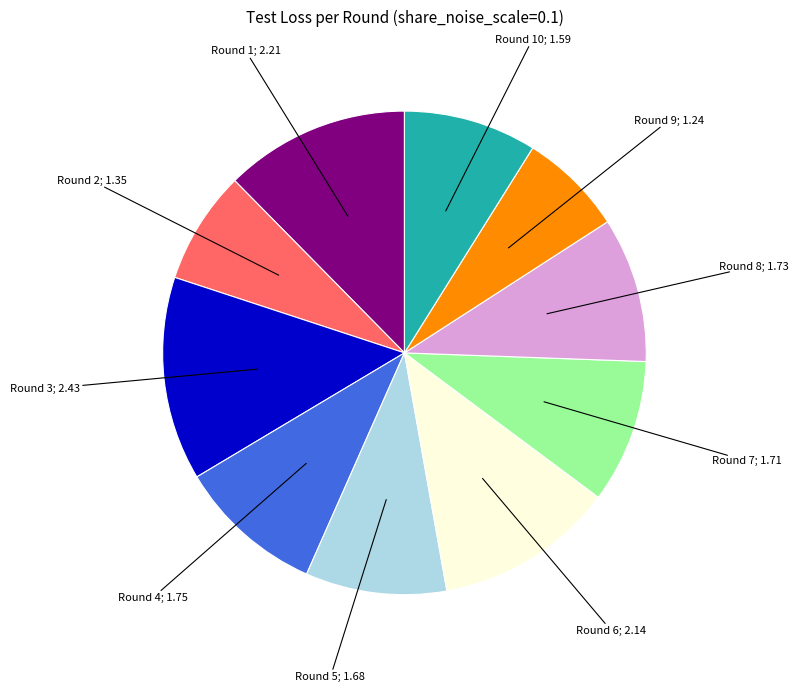

Does any single category account for the majority?

No